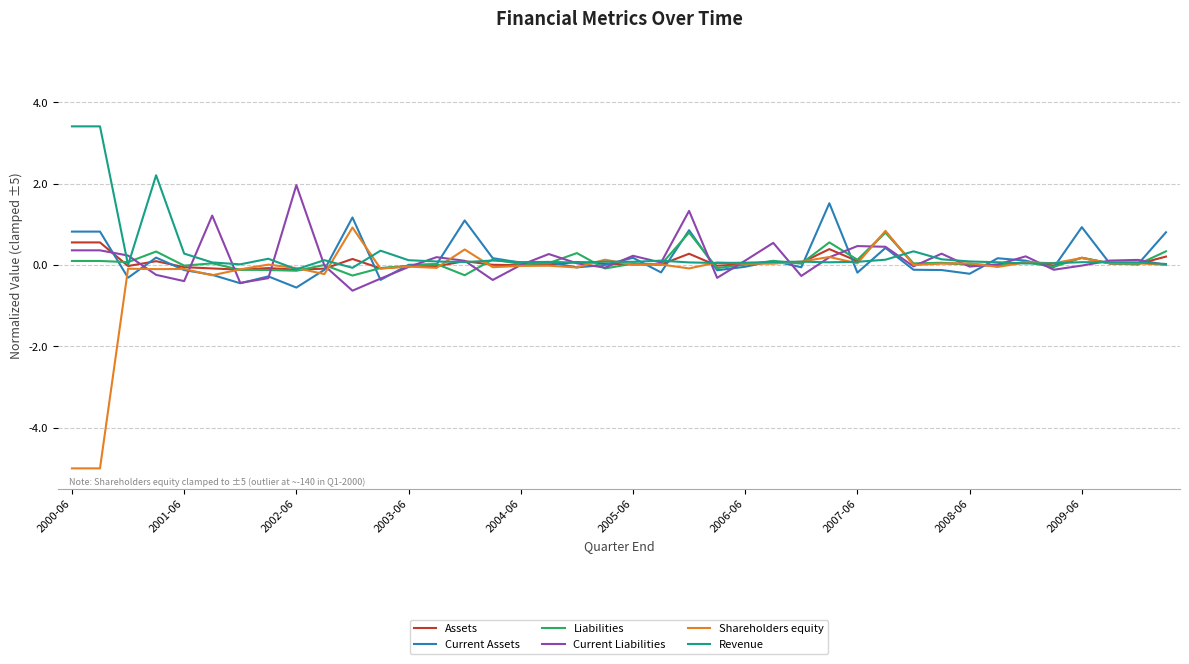

What is the minimum value shown in the chart?

-5.0